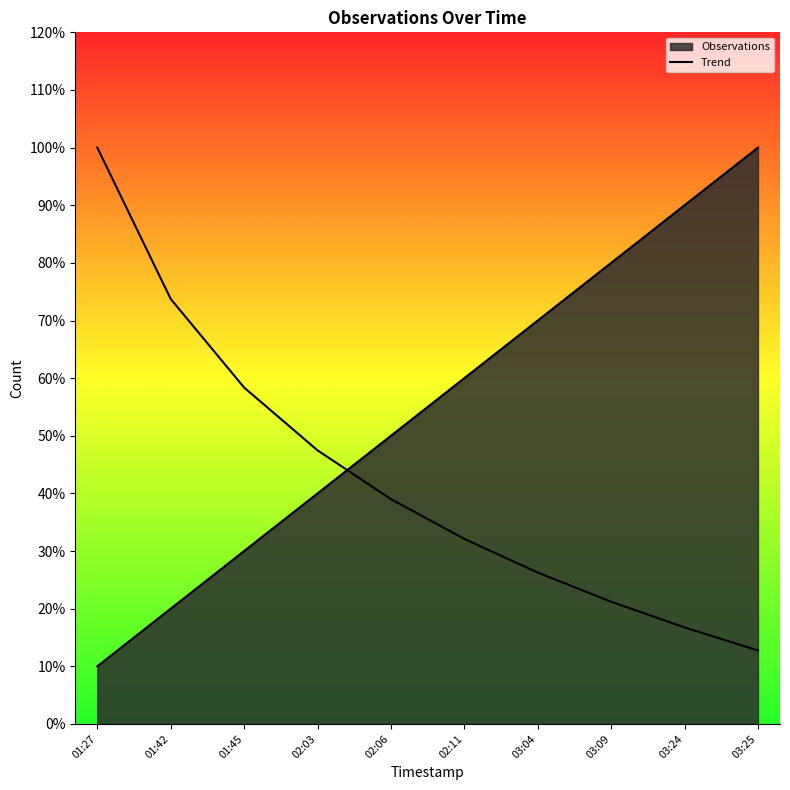

Rank the categories by value from highest to lowest.

01:27, 01:42, 01:45, 02:03, 02:06, 02:11, 03:04, 03:09, 03:24, 03:25